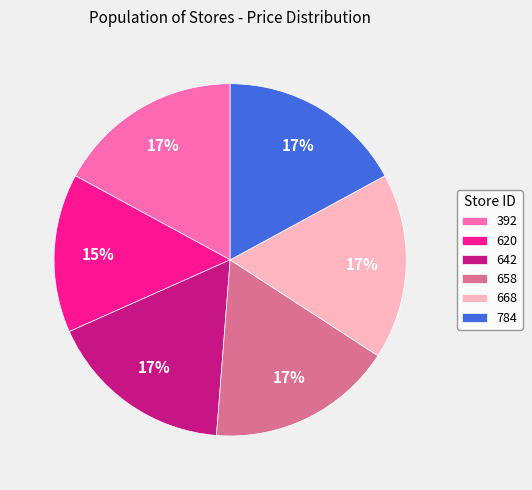

Which has a higher value, 620 or 642?

642